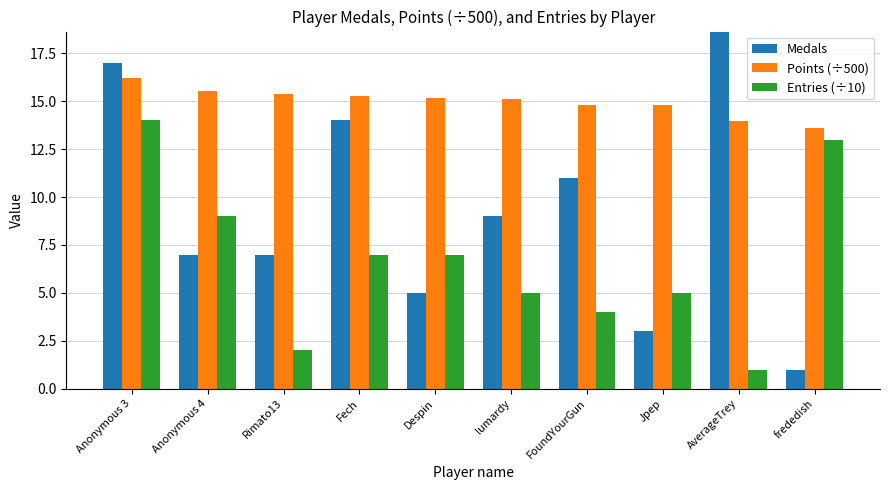

At which label does Points (÷500) reach its minimum?

frededish